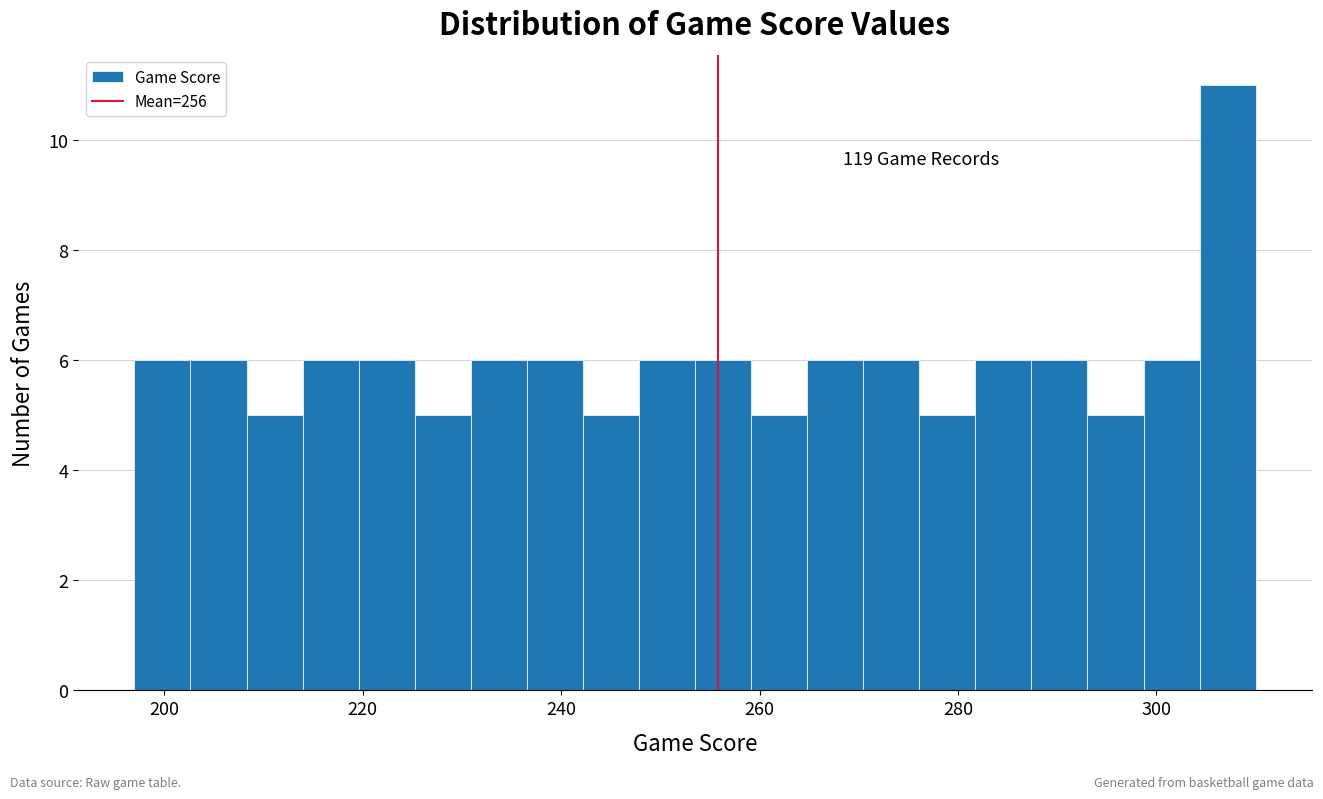

Around what value on the x-axis is the tallest bar? Give the approximate position of its centre, as read against the axis.

308